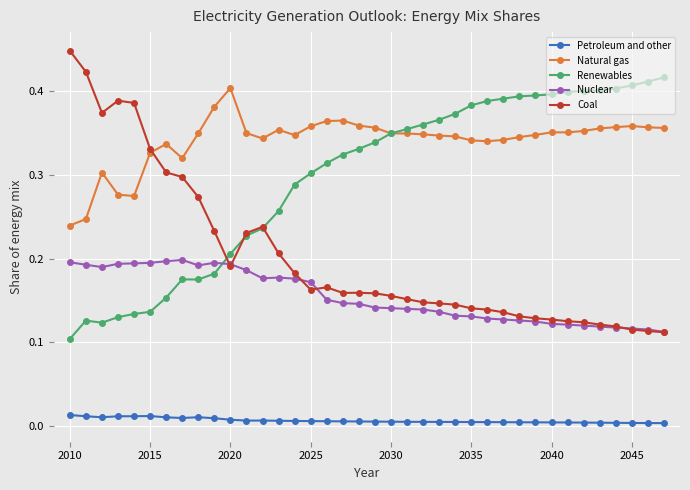

Which series has the largest total across all categories?

Natural gas